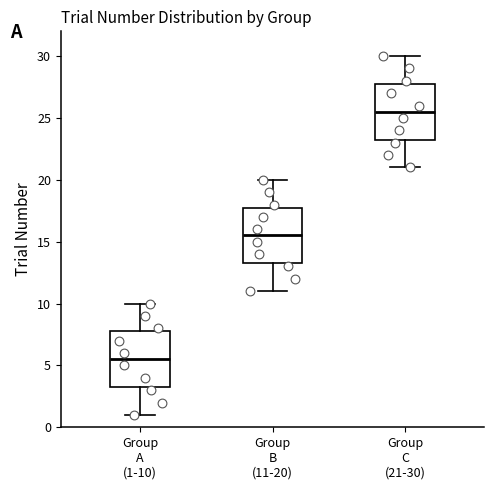

Where does the upper whisker of the box for Group B (11-20) end on the y-axis? The values are not printed on the chart, so give them approximately, as read against the axis.

20.0